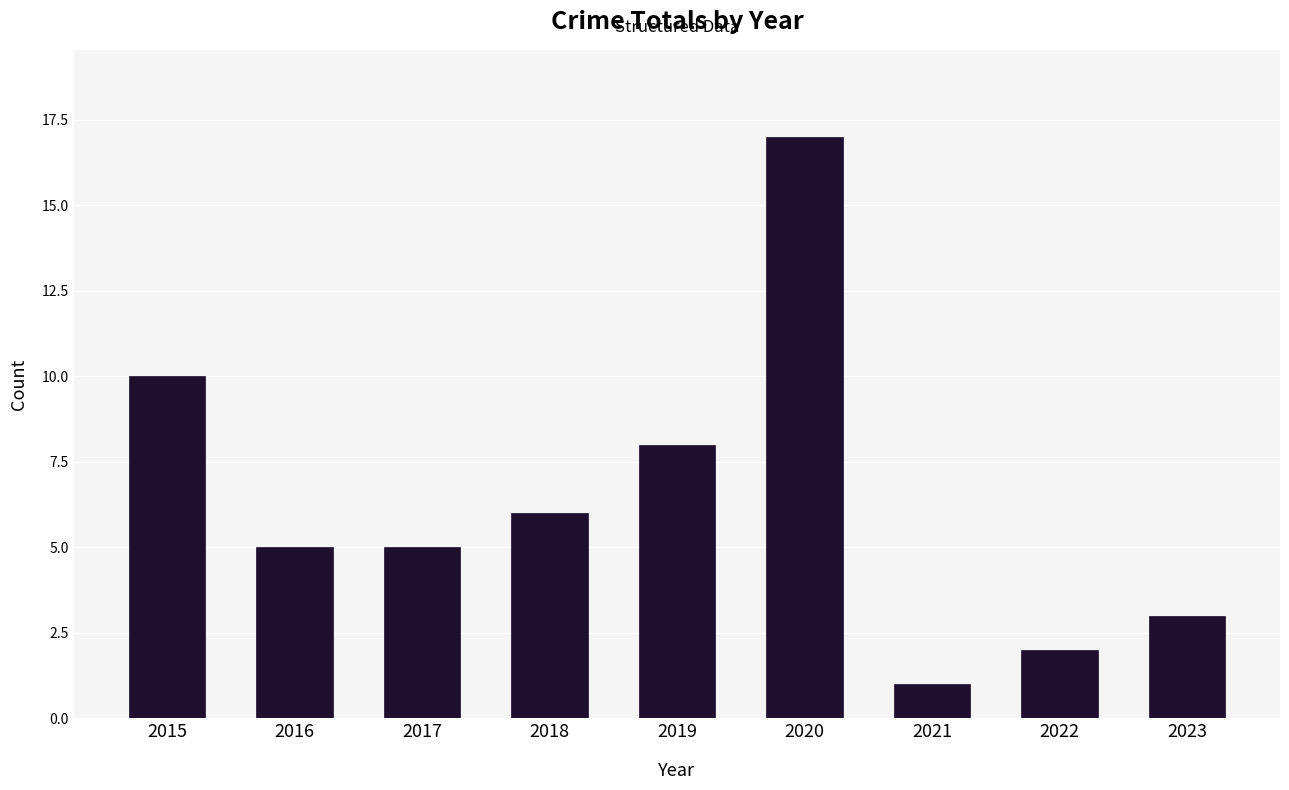

At which label does the data first exceed 5?

2015